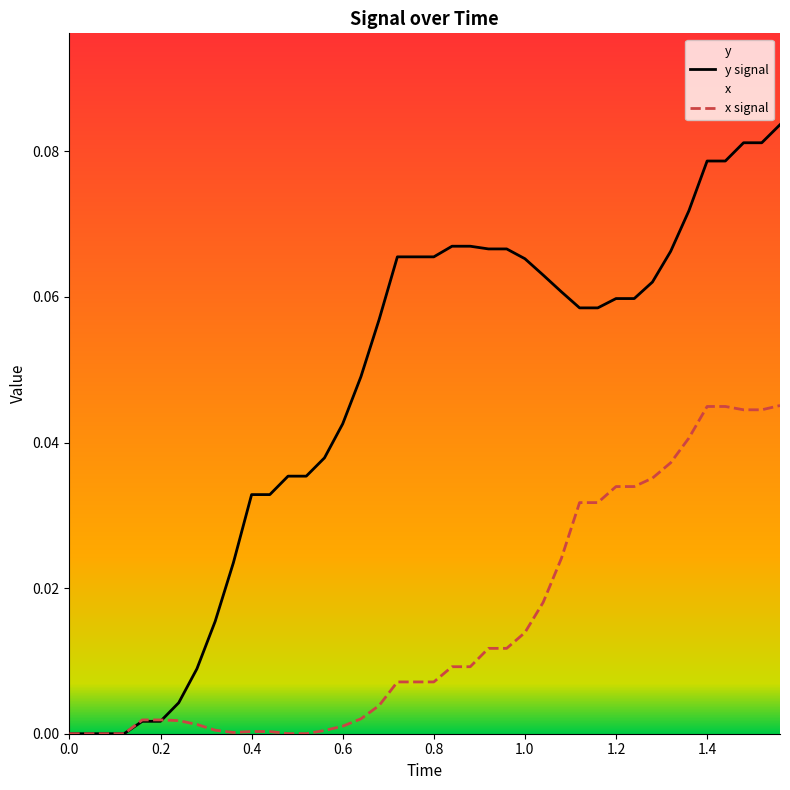

Does the chart display data point markers on the line(s)?

No